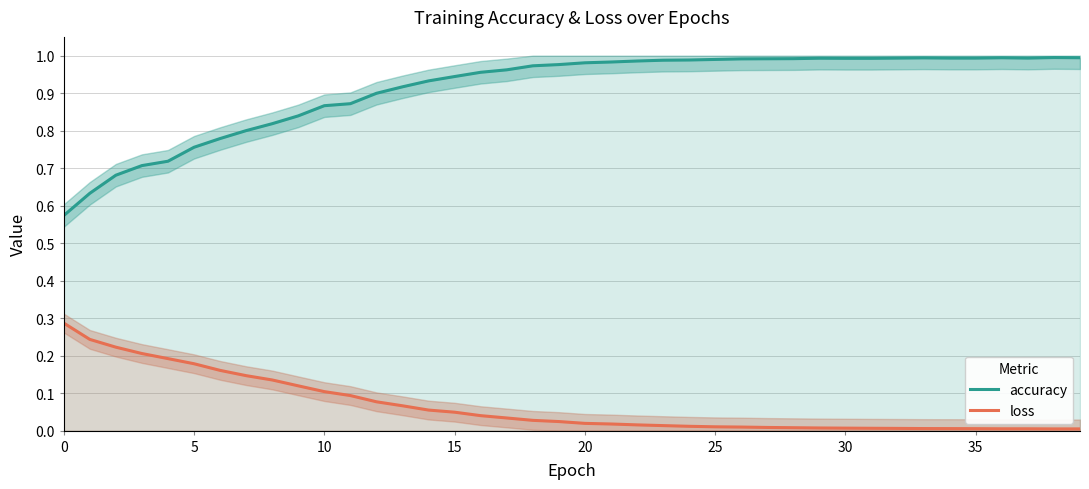

What is the highest value of the loss series?

0.3